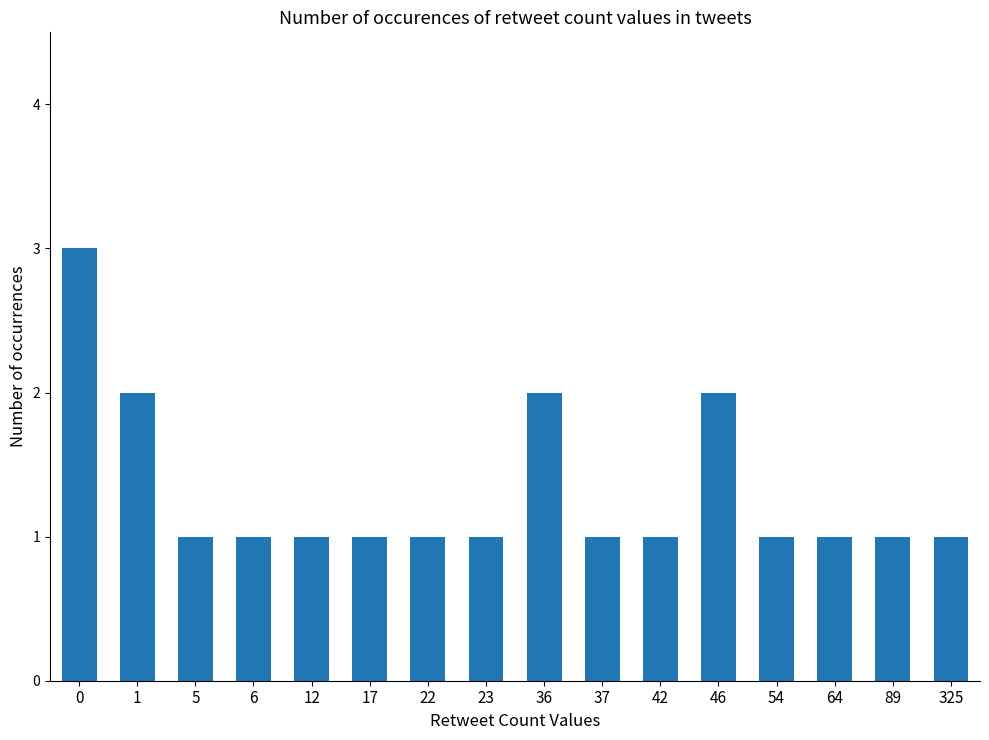

What is the sum of the values at 36 and 37?

3